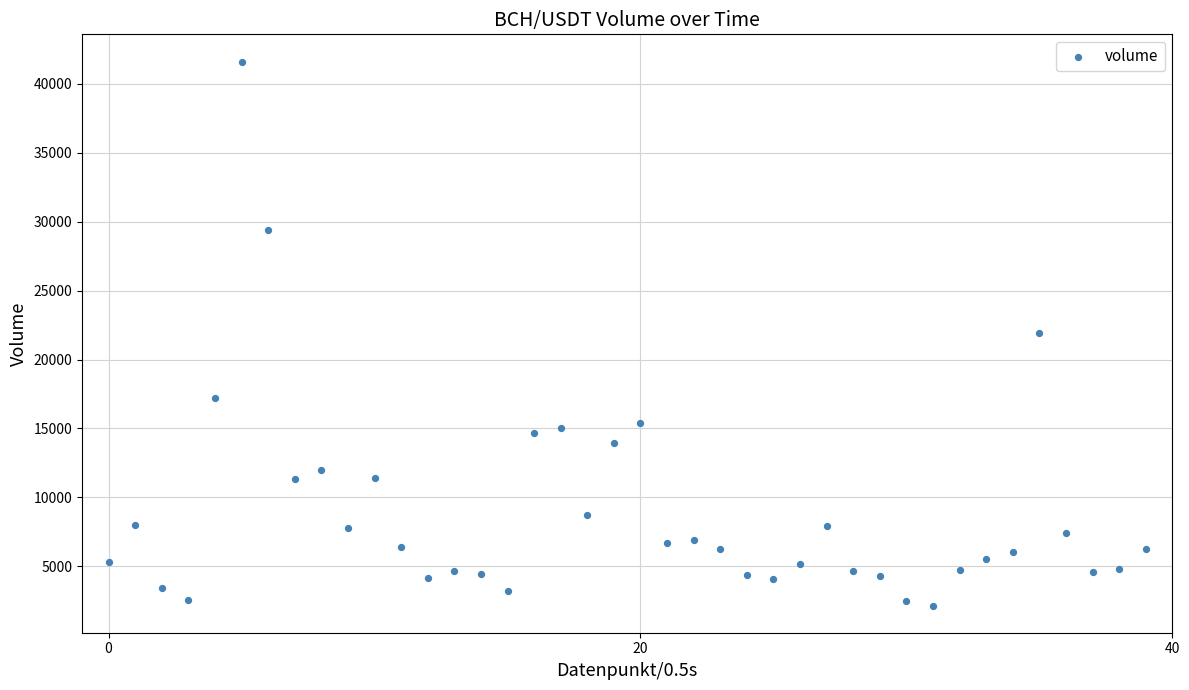

What is the range of Y values (max minus min)?

39460.7